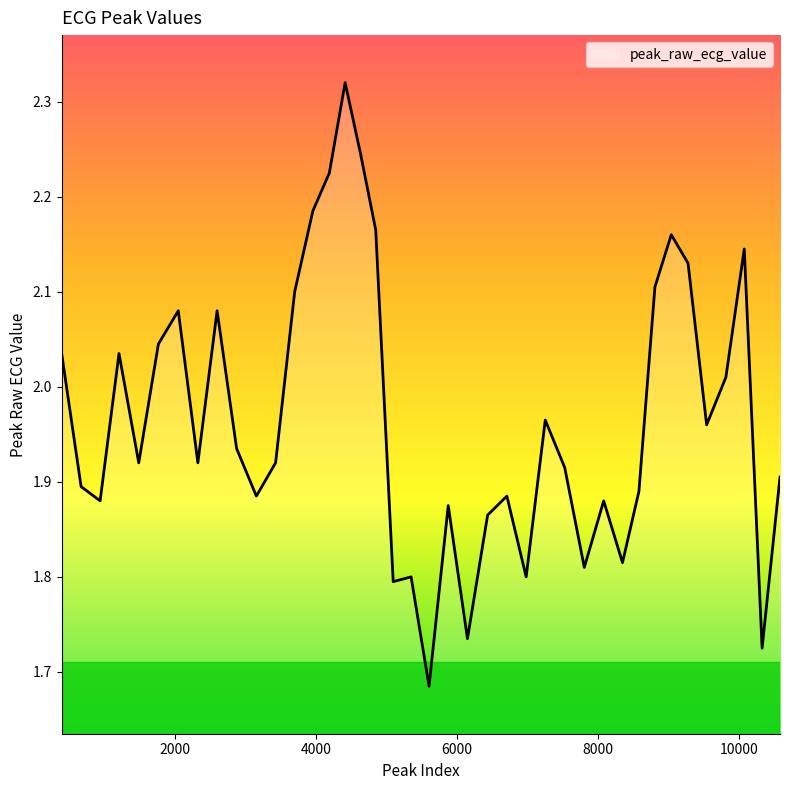

What is the difference between the maximum and minimum values?

0.6